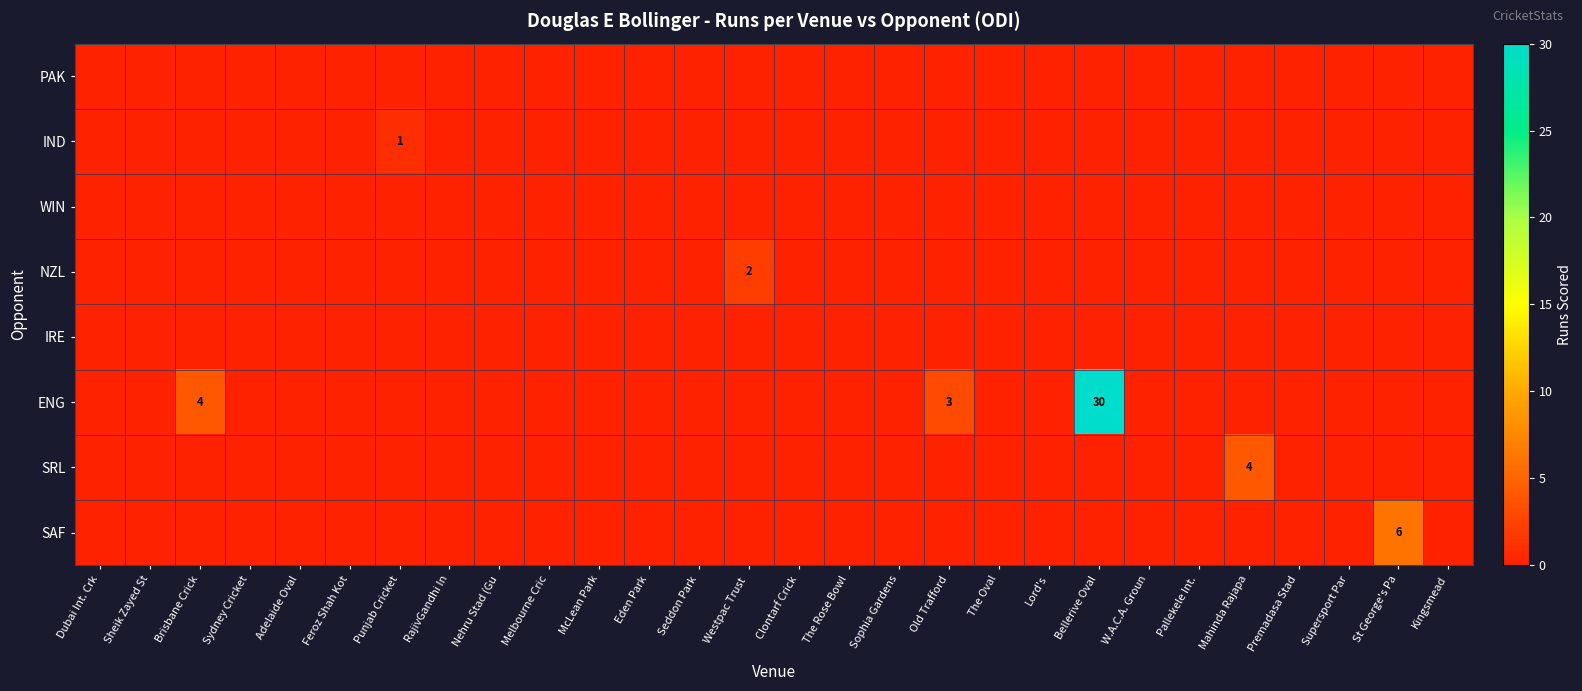

The value of row_1 at Bellerive Oval is 0. True or false?

True